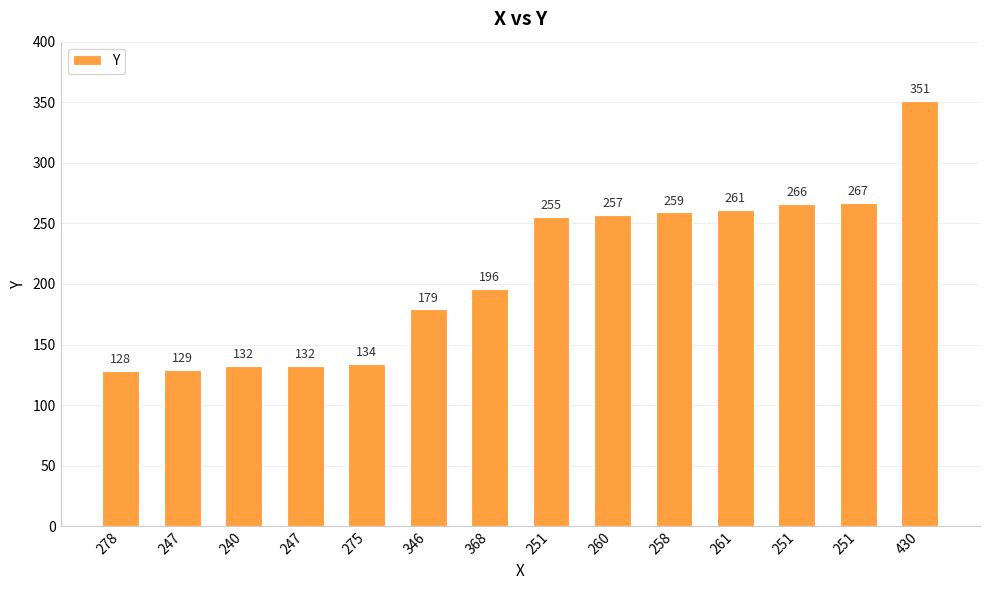

How many values are below 255?

7